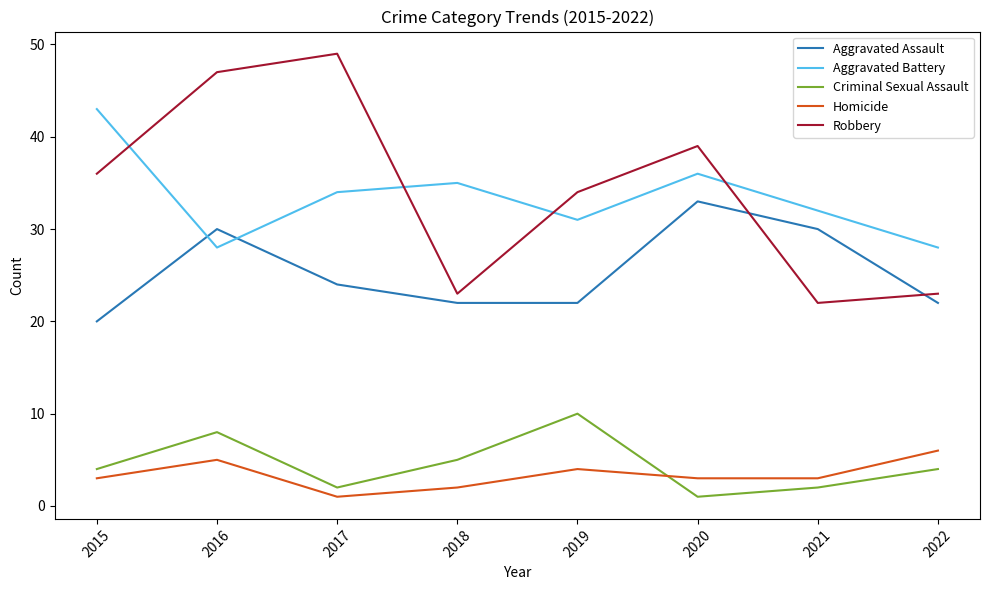

The value of Aggravated Assault at 2022 is 22. True or false?

True